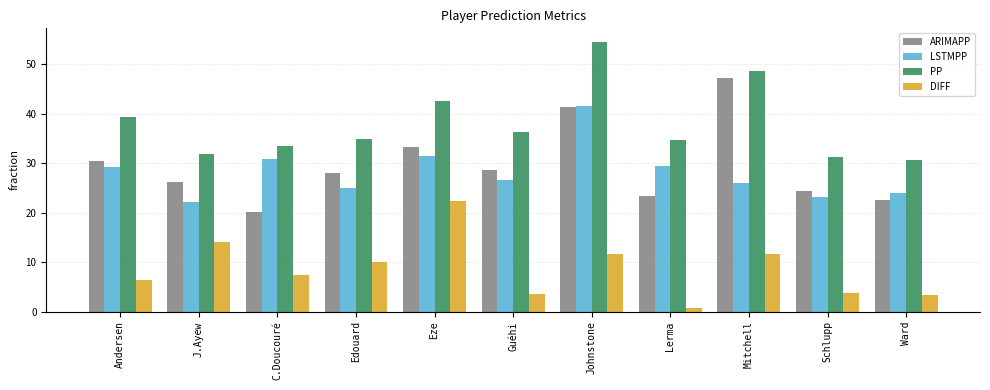

Is it true that PP equals 34.9 at Edouard?

True